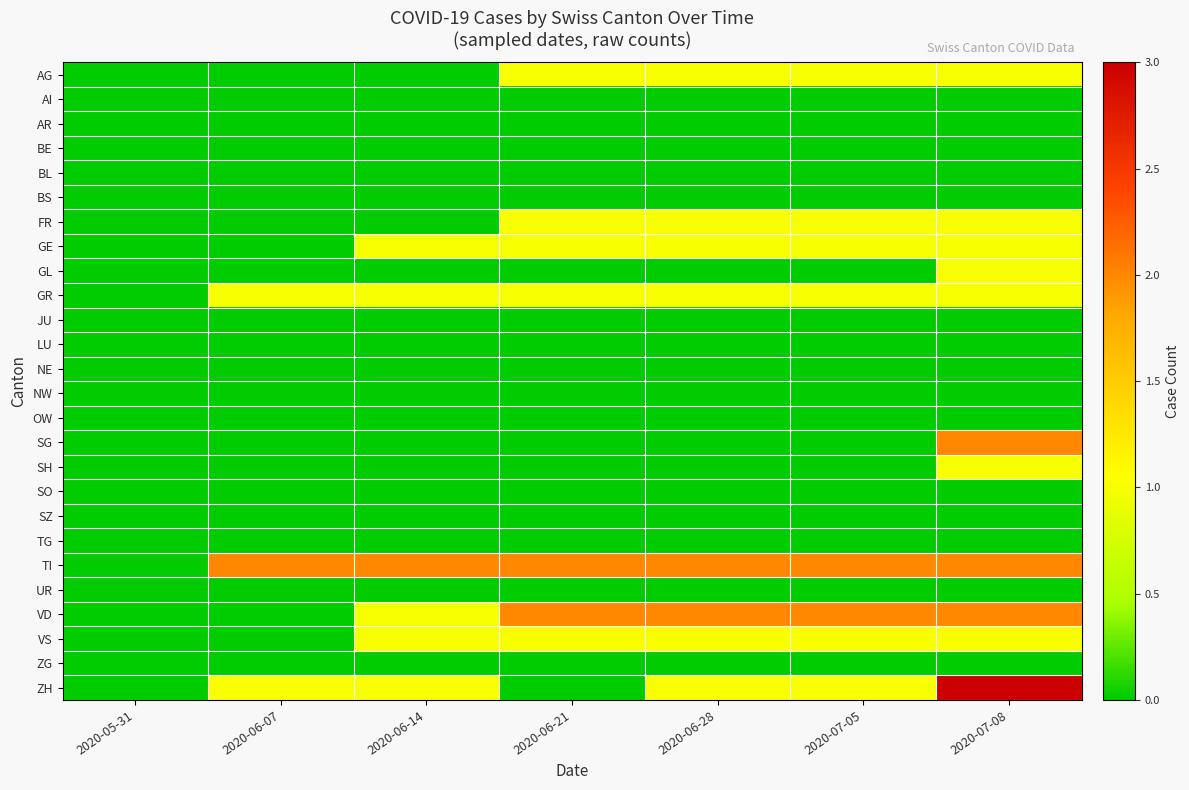

What is the spread (max minus min) of values at 2020-07-05?

2